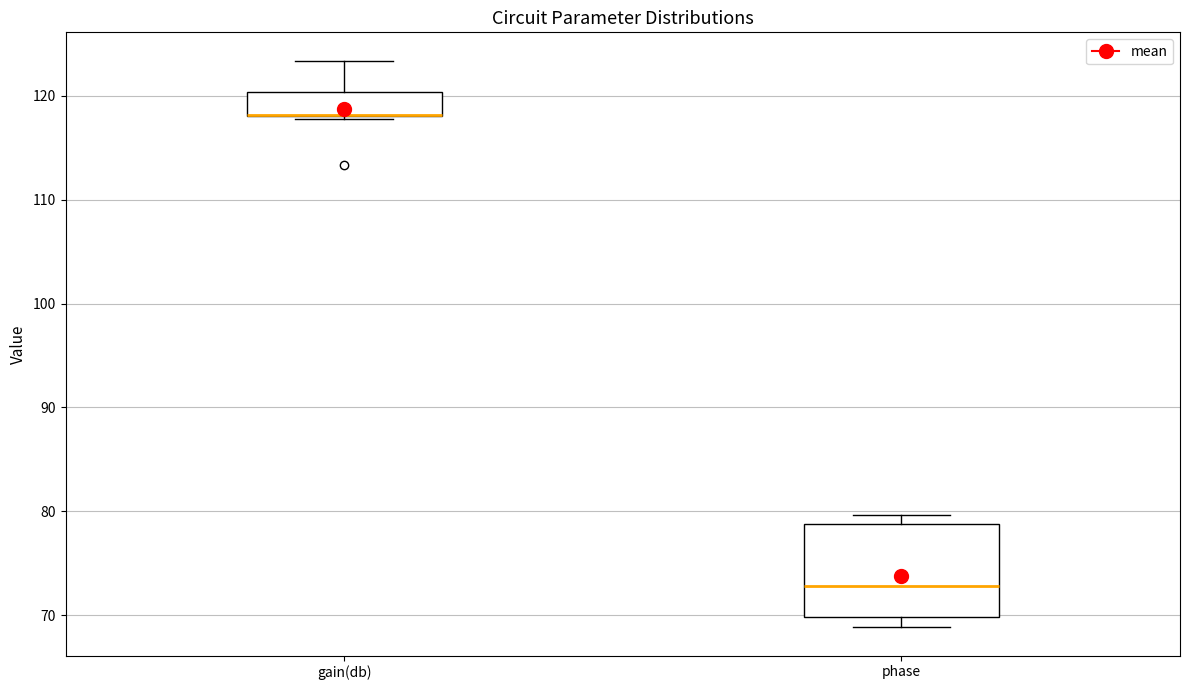

Reading left to right, read every box against the y-axis: the position of its median line, the range the box covers, and the ends of its whiskers. The values are not printed on the chart, so give them approximately, as read against the axis.

gain(db): median 118 (drawn on the box's lower edge), box 118 to 120, whiskers 118 (just below the box's lower edge) to 123
phase: median 73, box 70 to 79, whiskers 69 to 80